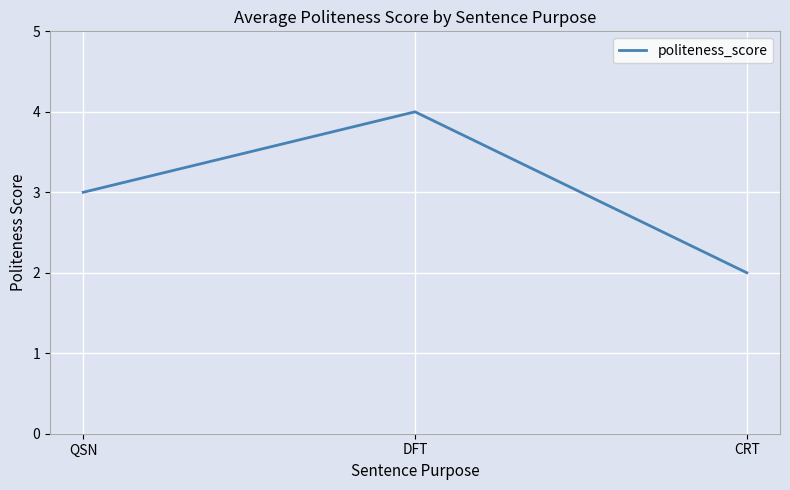

Is it true that the value at CRT is 2?

True